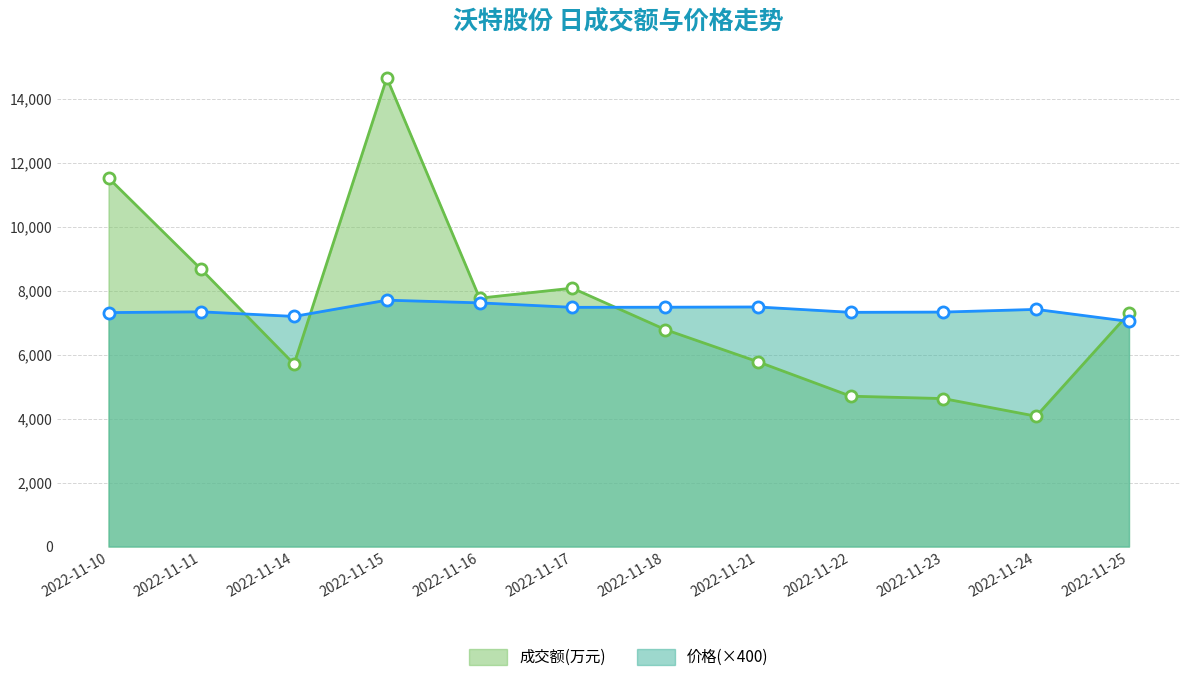

How many data points in 成交额(万元) are less than 7291?

6